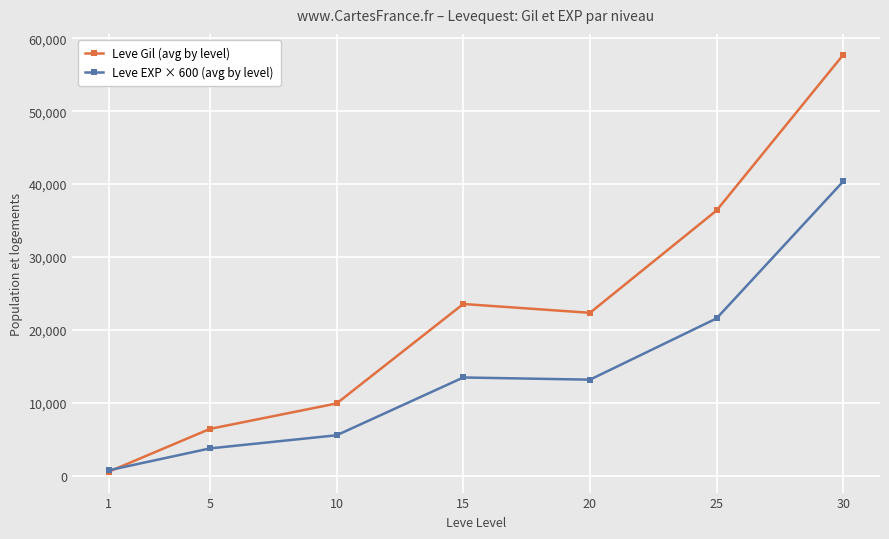

How many intersections are there between Leve EXP × 600 (avg by level) and Leve Gil (avg by level)?

1